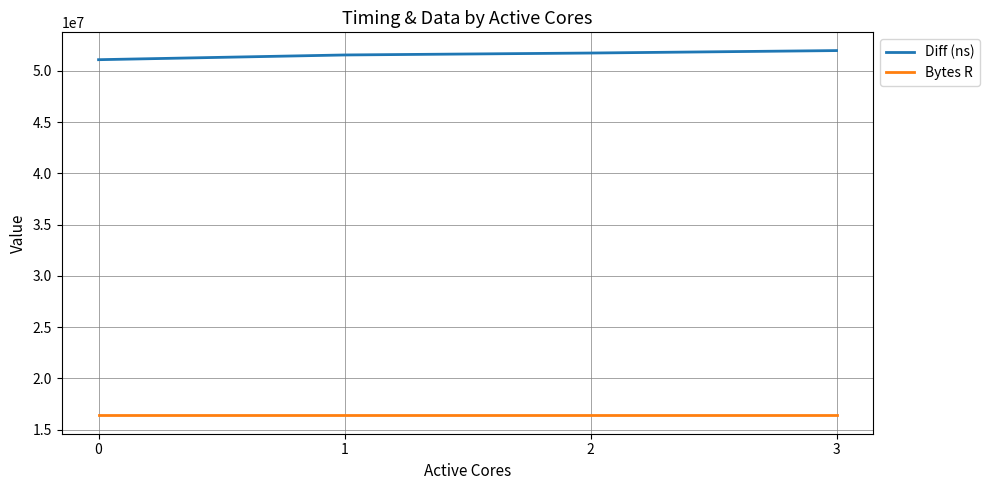

What is the difference between the highest and lowest values at 3?

35582672